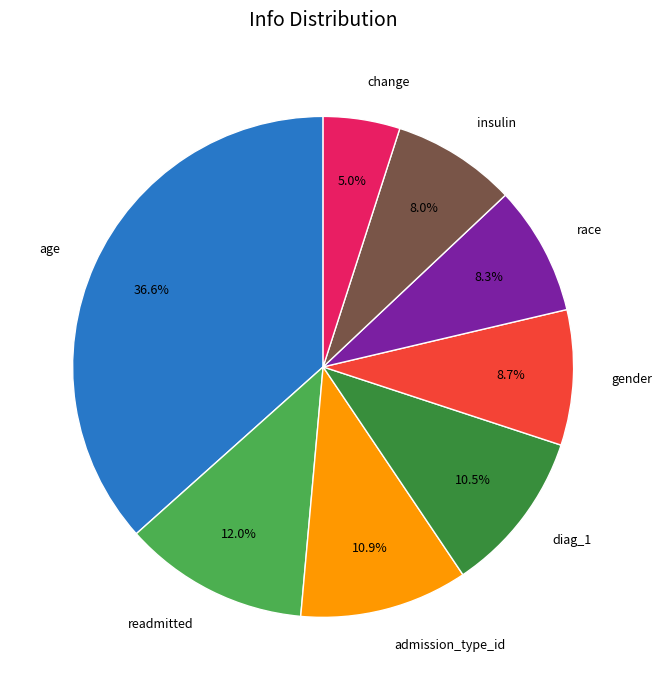

To the nearest percent, what portion does gender represent?

9%